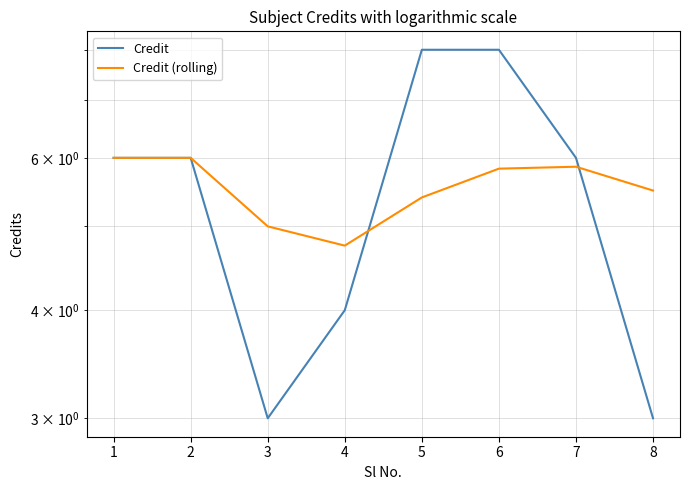

The Credit series shows 2.9 at 7. True or false?

False